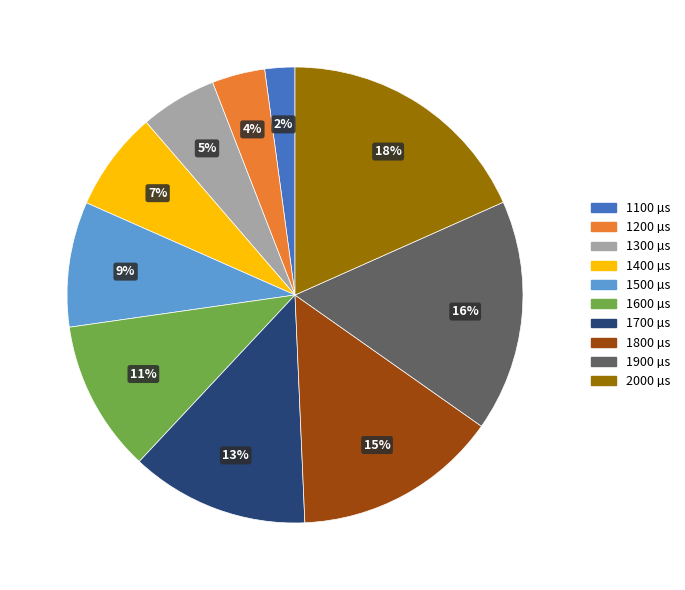

Is there any slice that represents more than half of the pie?

No